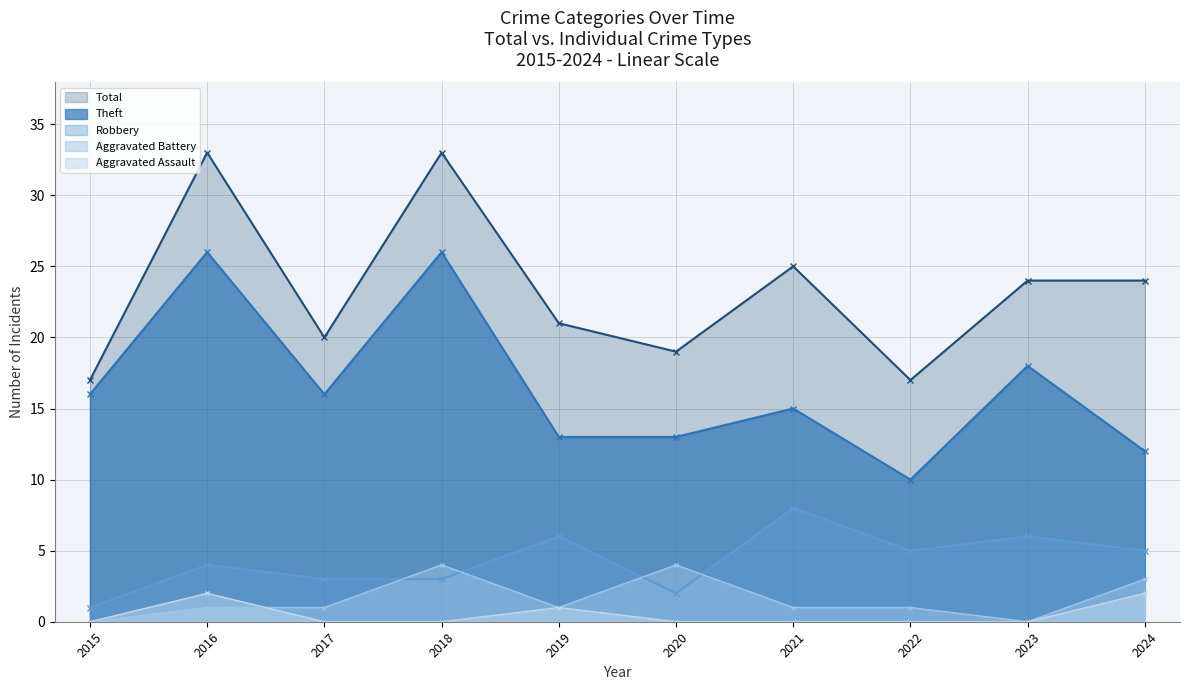

At which label does Theft reach its peak?

2016